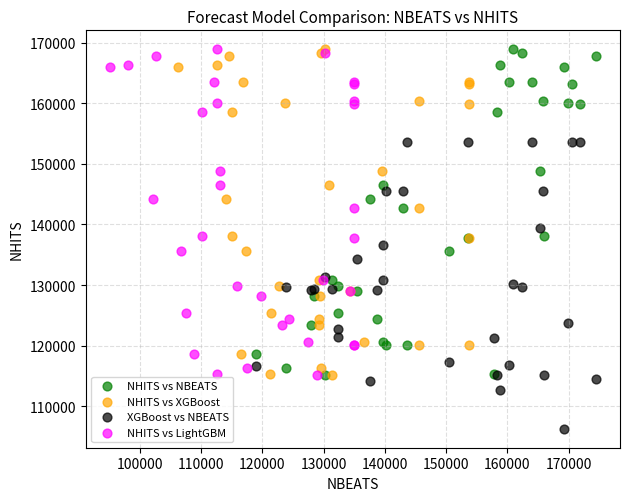

Which series contains the lowest Y value?

XGBoost vs NBEATS